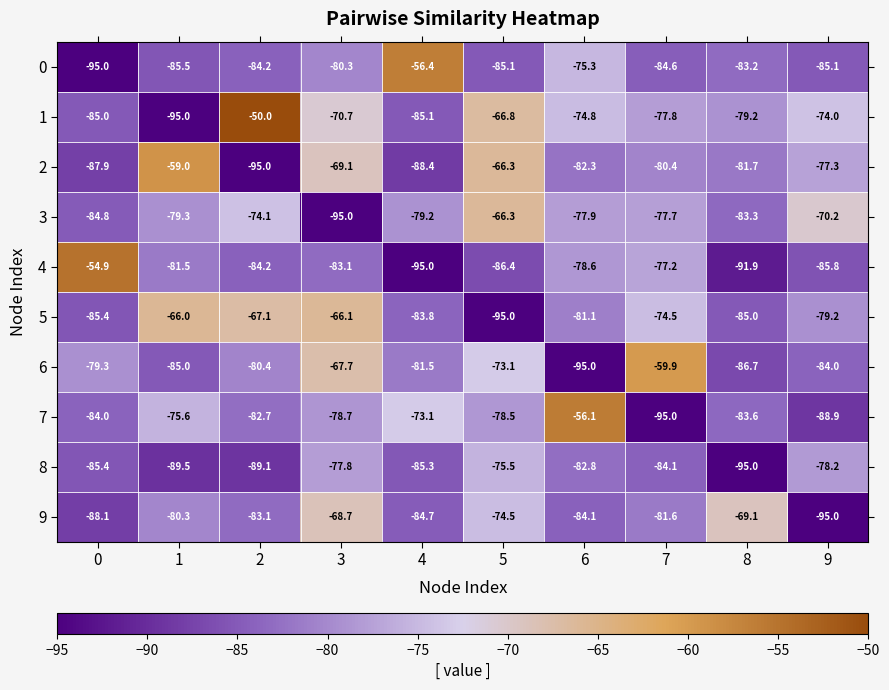

What is the difference between the second highest and second lowest values in the 2 series?

22.1